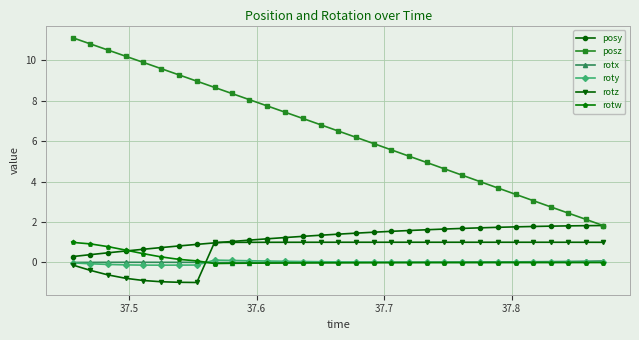

True or false: rotw has more than 0 interior local peaks.

True